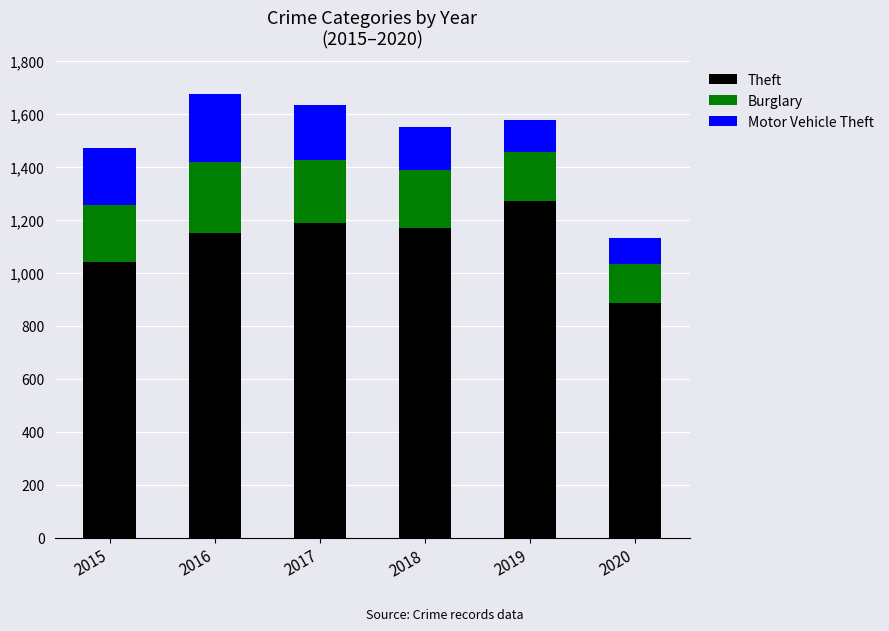

Which category has the lowest value in the Theft series?

2020